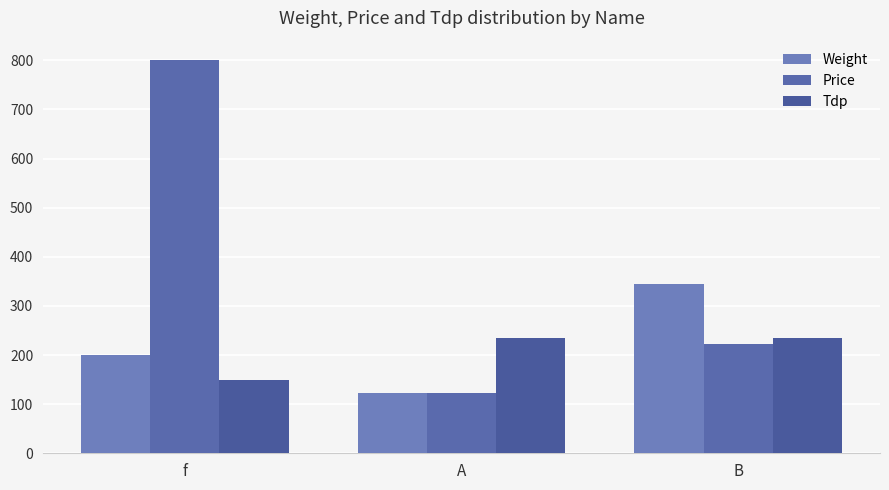

What is the value of the Price bar at the 3rd from the left?

222